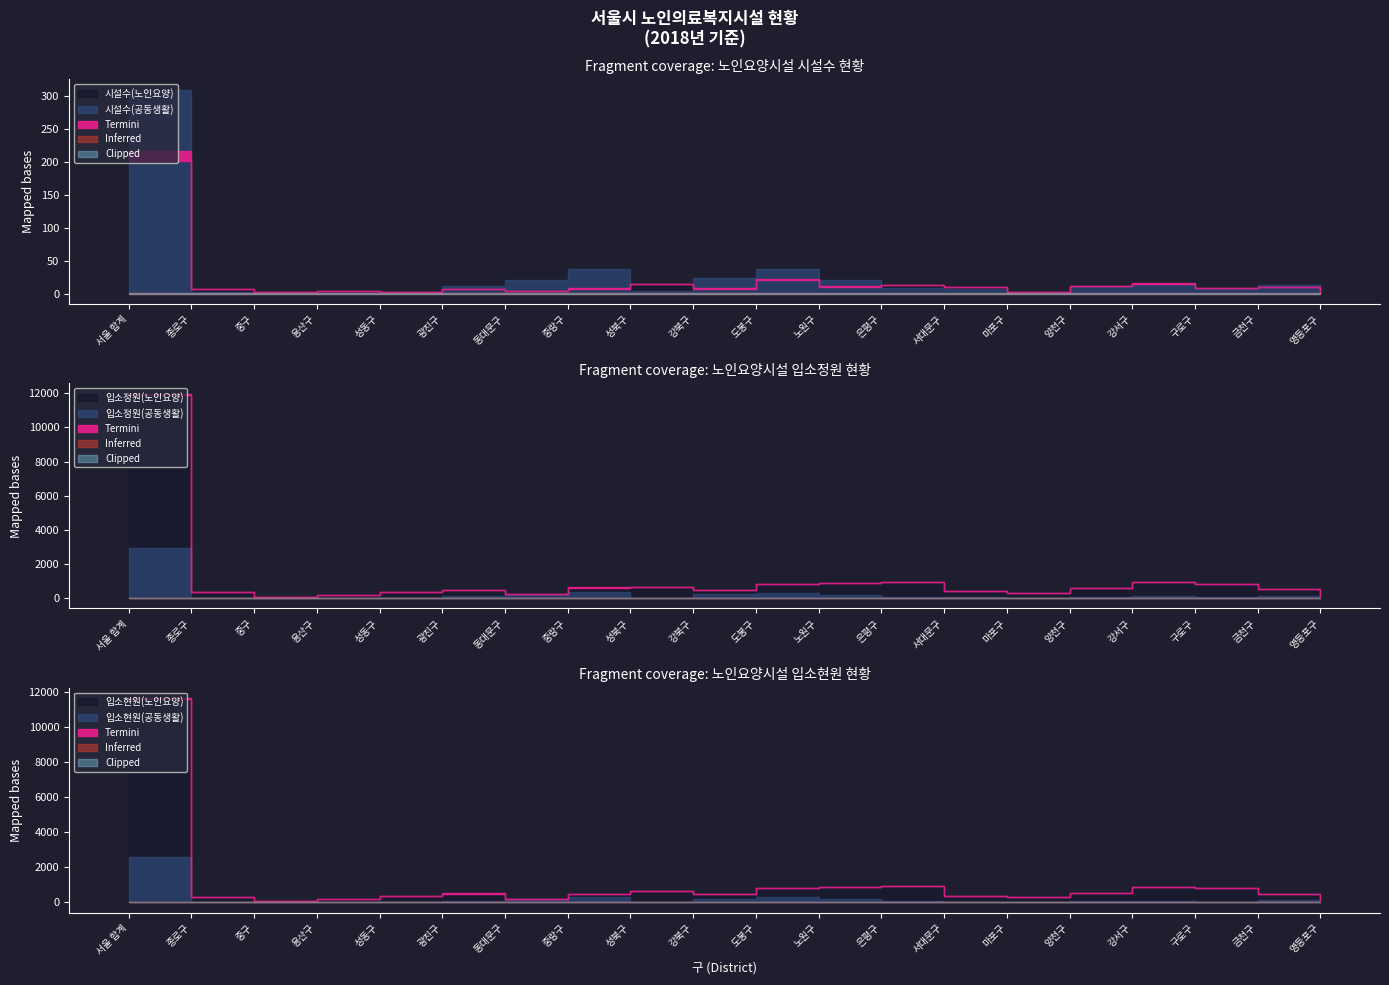

Which label corresponds to the smallest value in the chart?

영등포구